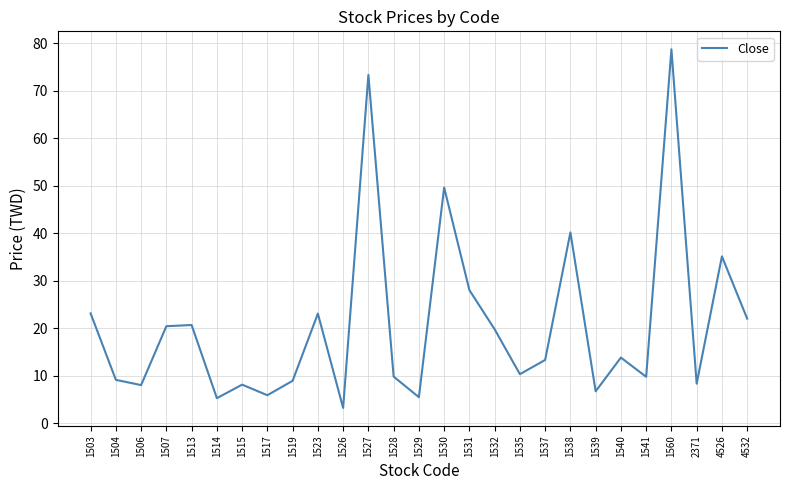

What is the difference between the maximum and minimum values?

75.5